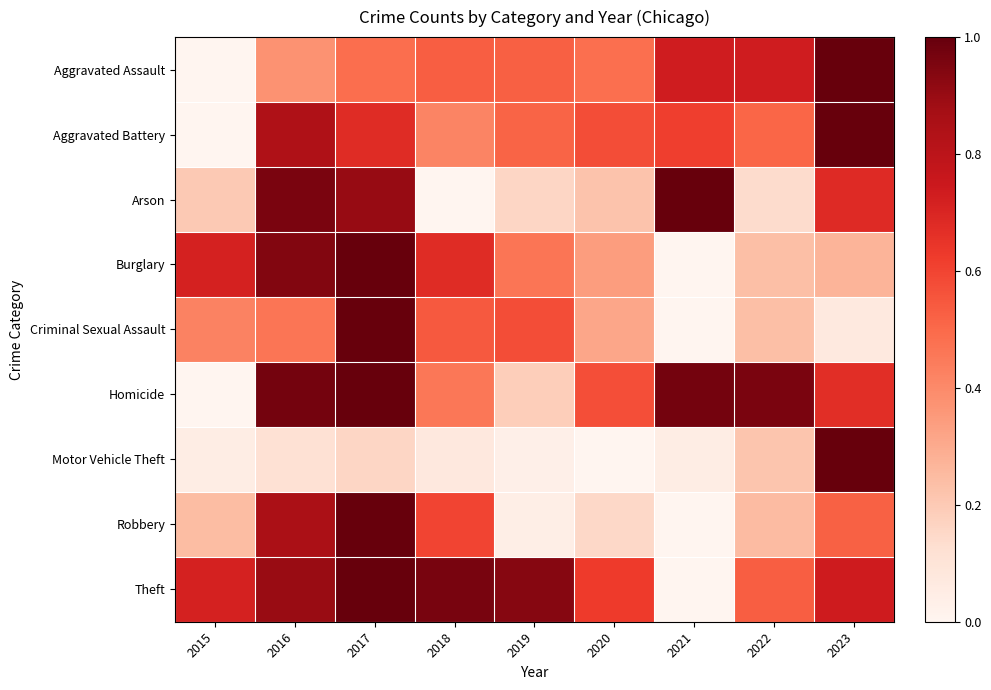

Rank the series by their maximum value, from lowest to highest.

Arson, Homicide, Criminal Sexual Assault, Aggravated Battery, Aggravated Assault, Robbery, Burglary, Motor Vehicle Theft, Theft